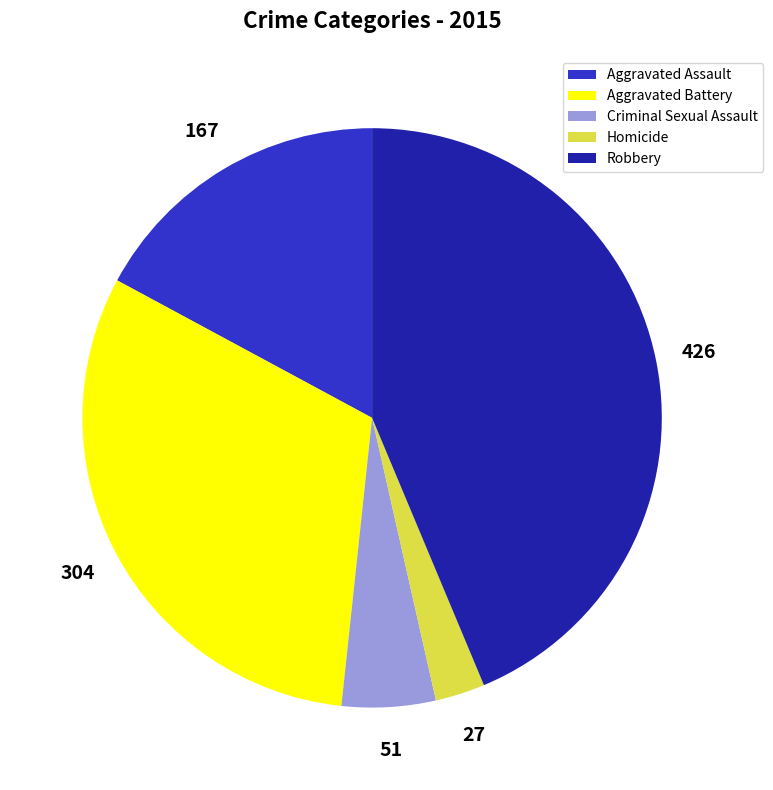

Does any single category account for the majority?

No